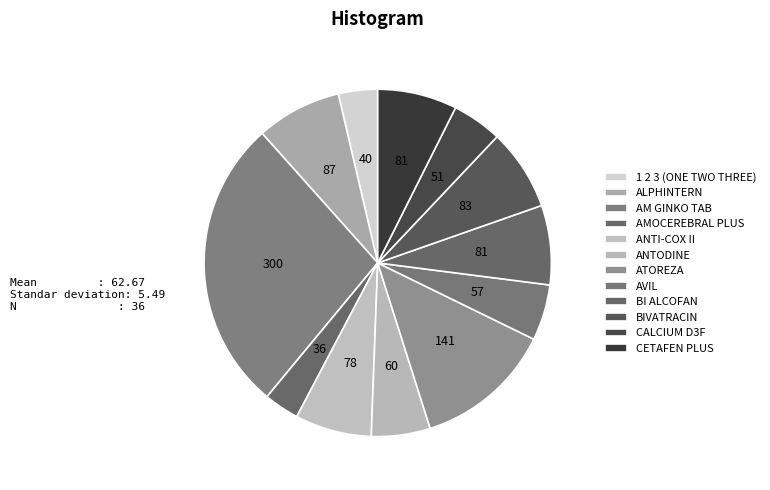

Approximately how many times larger is the value at ALPHINTERN compared to AVIL?

1.5